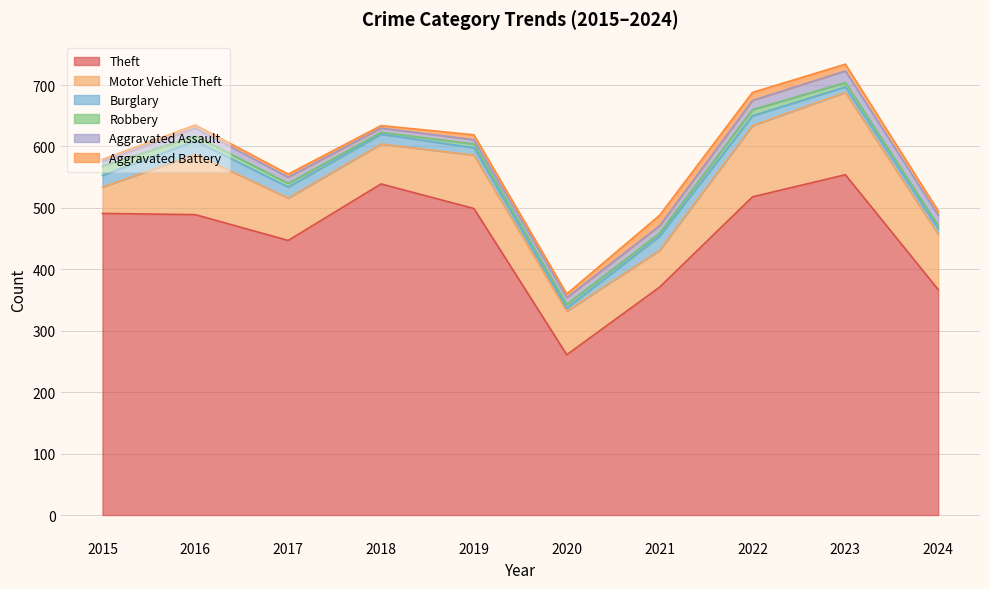

What is the difference between the Motor Vehicle Theft values at 2016 and 2023?

36